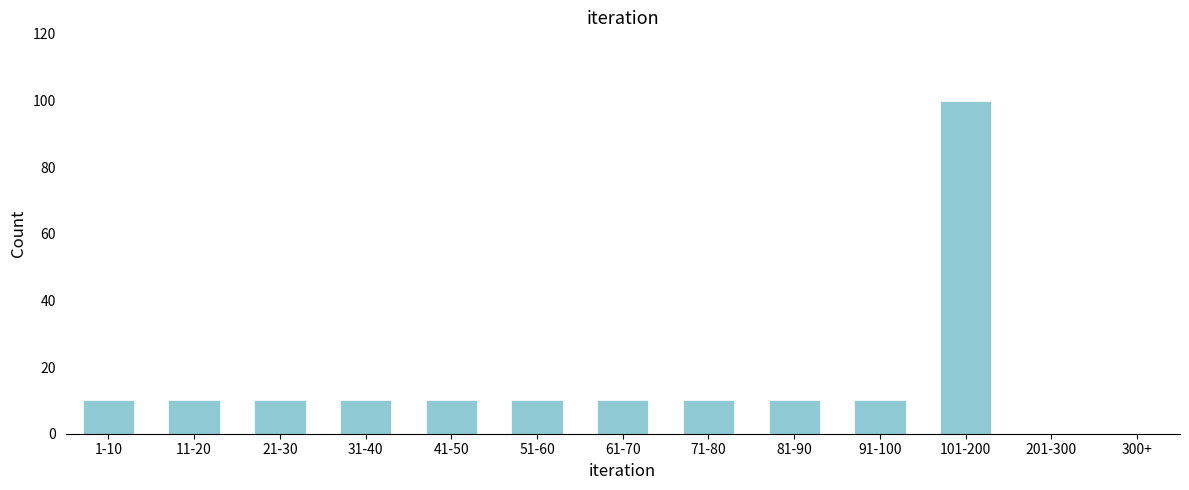

Reading right to left, extract all data points from this chart.

300+=0	201-300=0	101-200=100	91-100=10	81-90=10	71-80=10	61-70=10	51-60=10	41-50=10	31-40=10	21-30=10	11-20=10	1-10=10